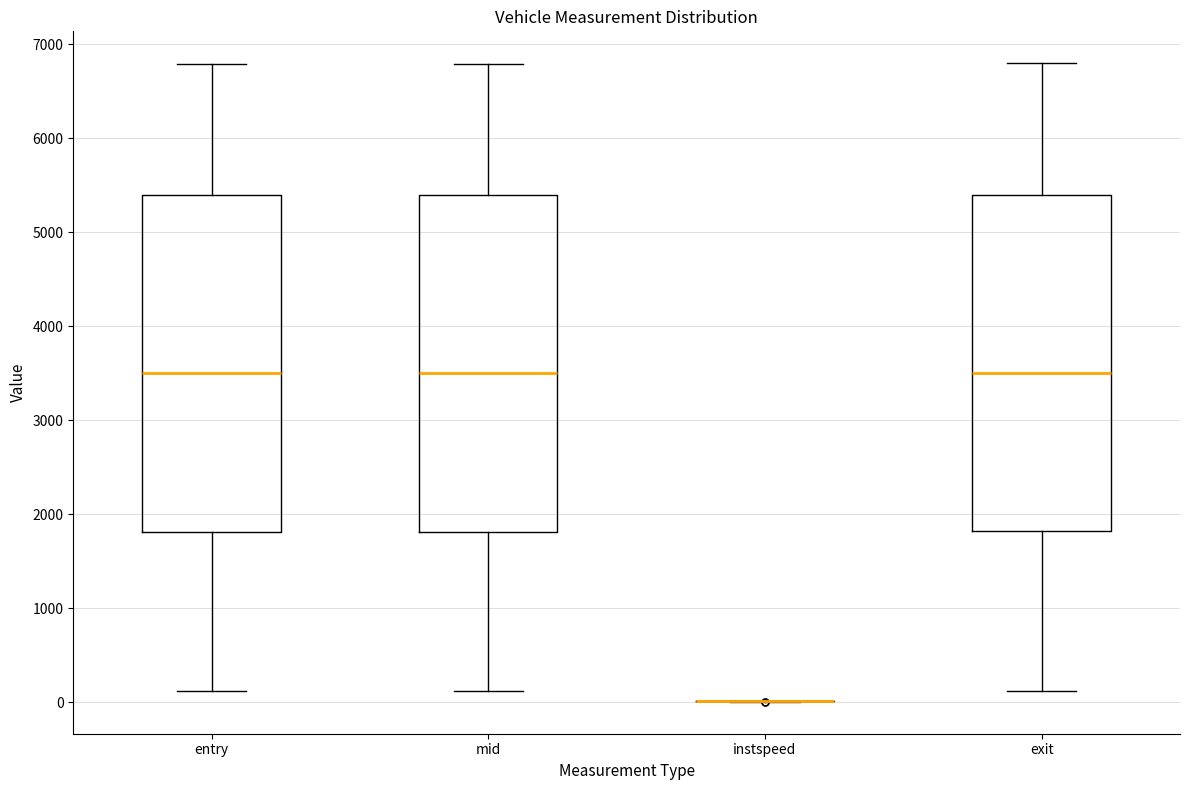

Where does the upper whisker of the box for entry end on the y-axis? The values are not printed on the chart, so give them approximately, as read against the axis.

6800